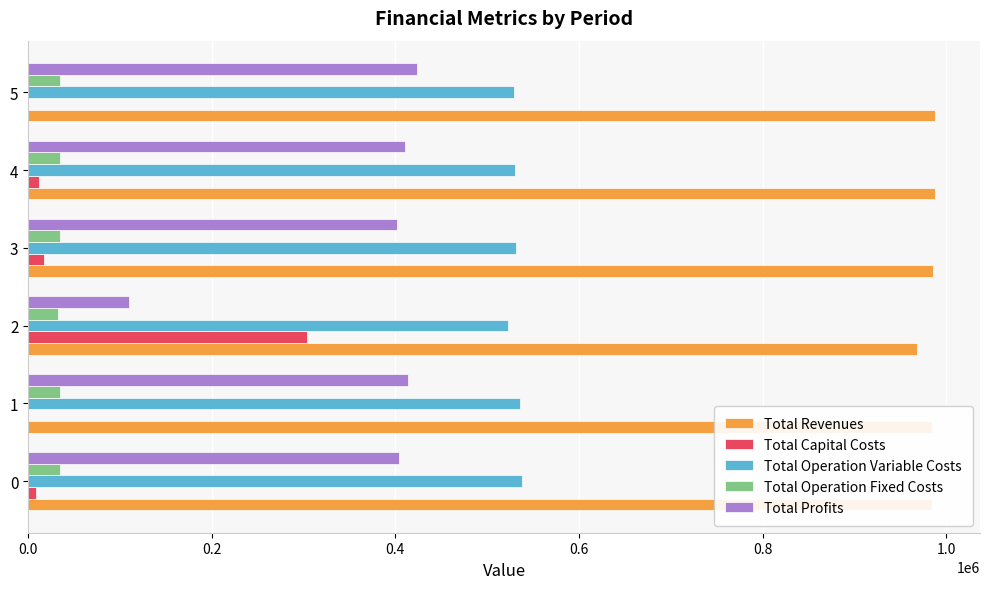

The value of Total Operation Variable Costs at 2 is 251061.9. True or false?

False